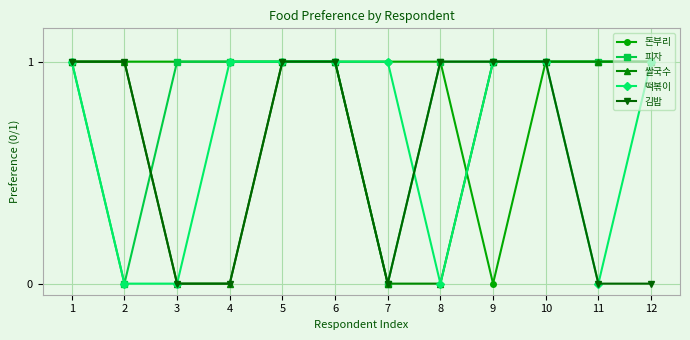

How many distinct data groups are displayed?

5